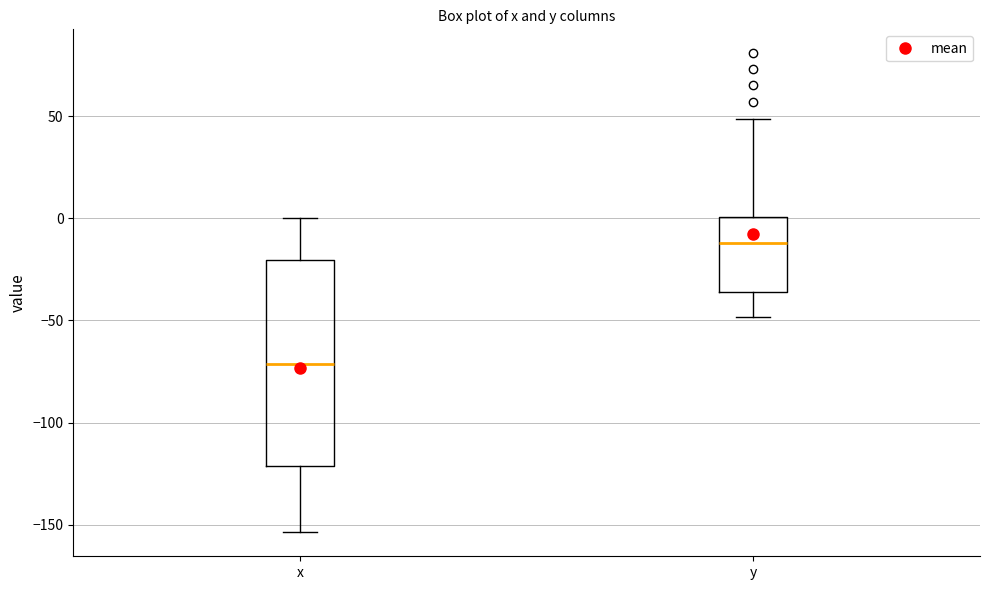

Comparing the boxes themselves (not the whiskers), which one is the tallest?

x